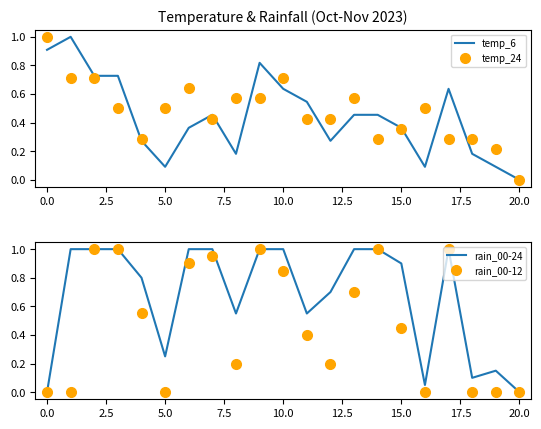

After their last crossing, which series has the higher values: rain_00-24 or temp_24?

temp_24